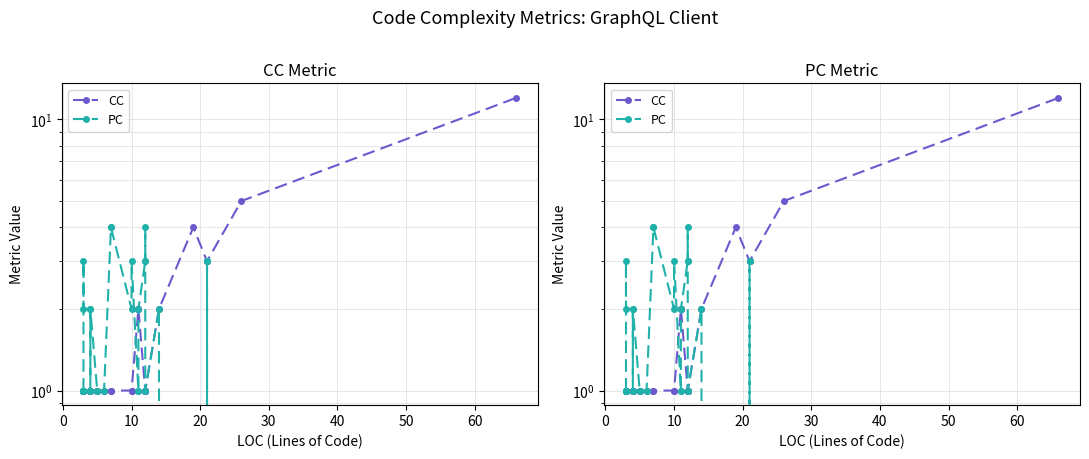

Which series has the largest range (max minus min)?

CC